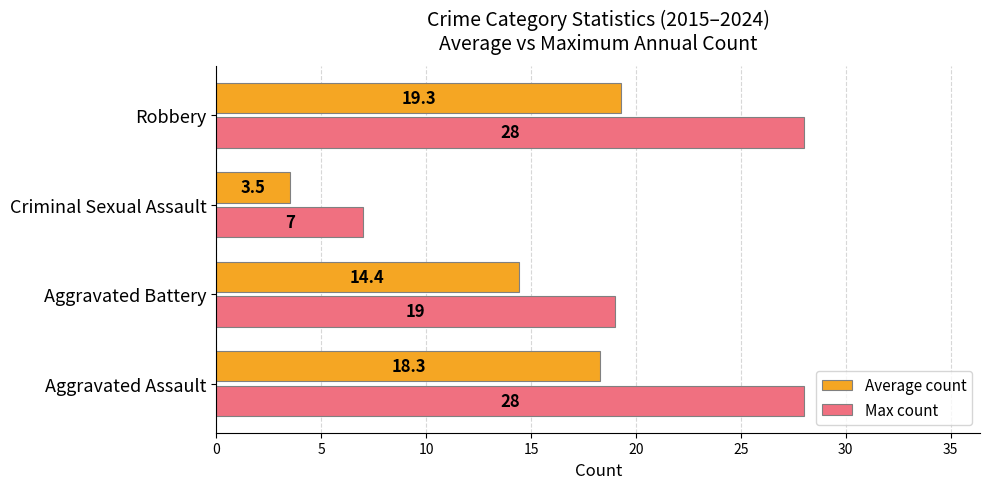

At which category is the sum across all series the highest?

Robbery